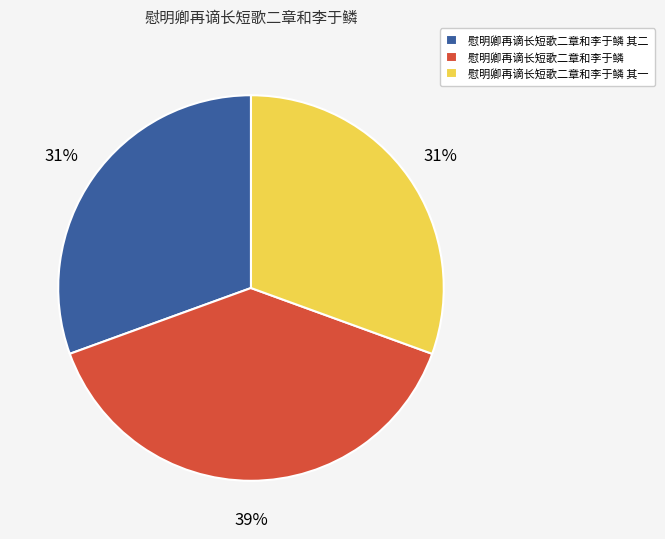

To the nearest percent, what portion does 慰明卿再谪长短歌二章和李于鳞 represent?

39%